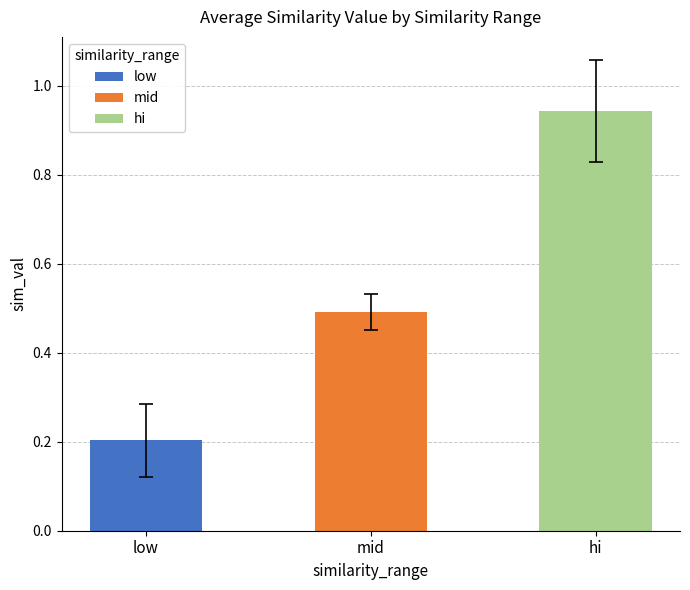

What are all the series names shown in the legend?

low, mid, hi